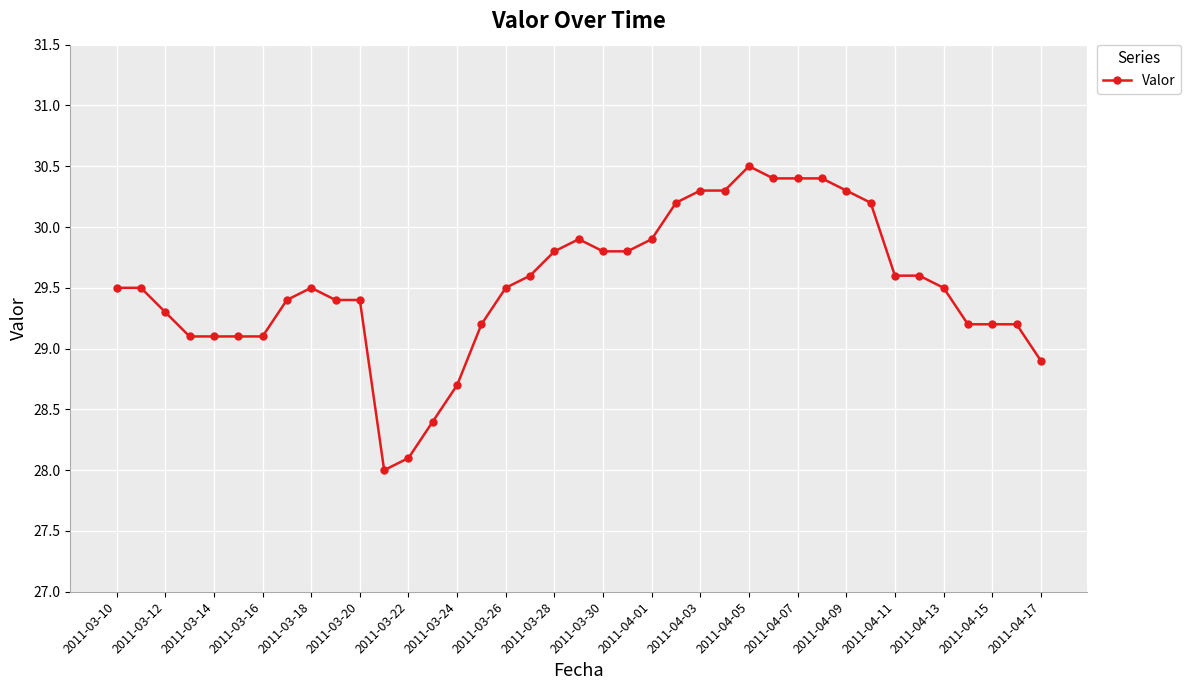

What is the maximum value shown in the chart?

30.5